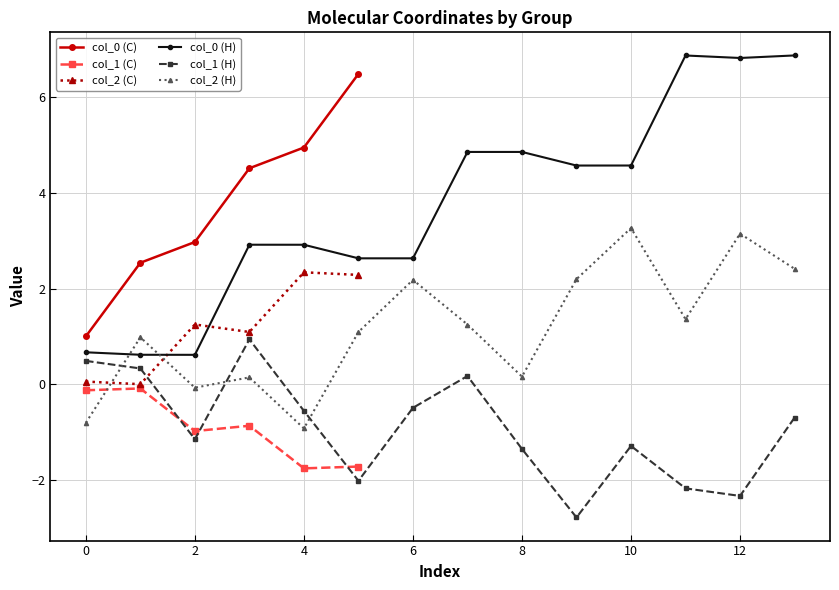

At which label is col_1 closest to 0?

1